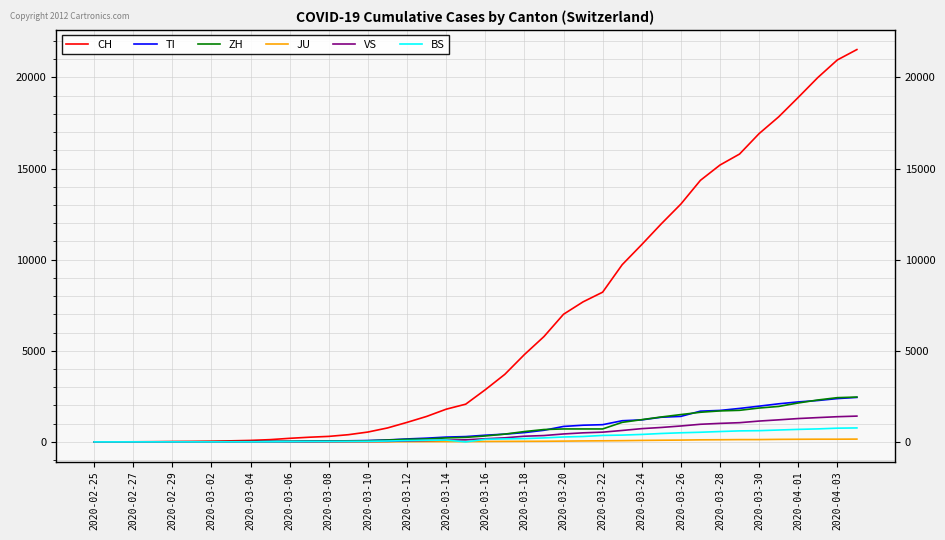

What is the greatest value displayed?

21529